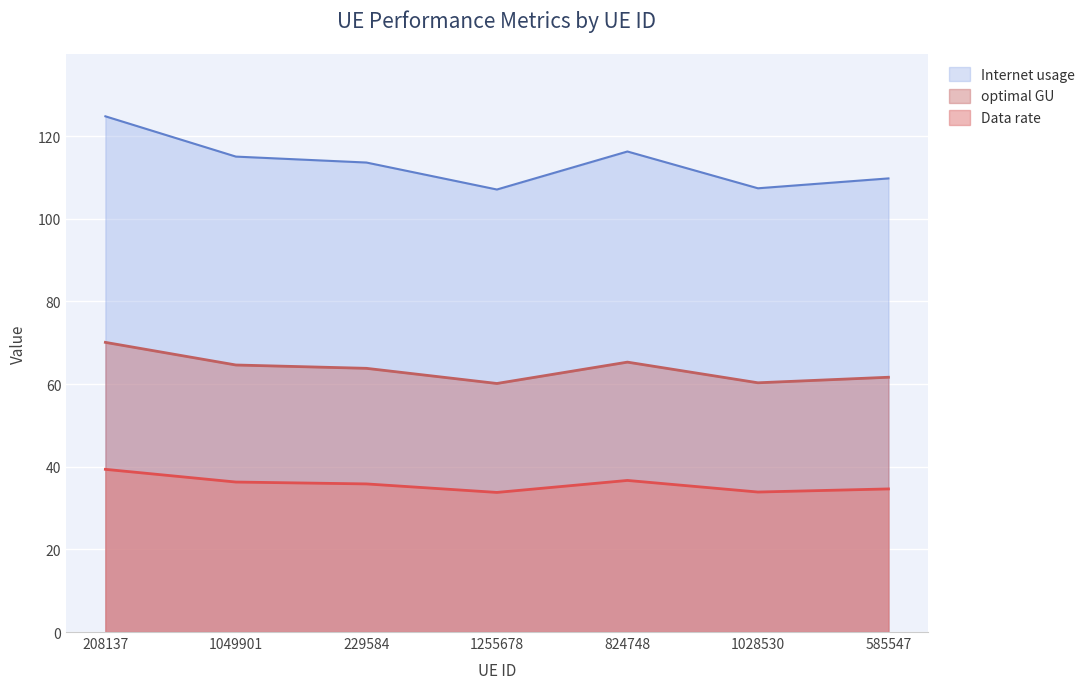

In Internet usage, how many points are lower than both neighbors (excluding endpoints)?

2